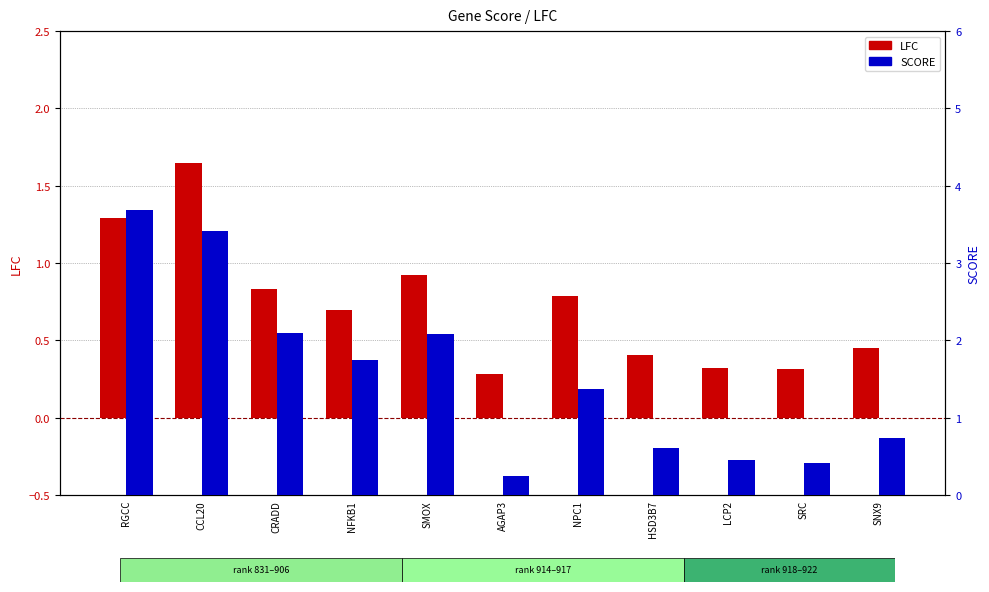

Between HSD3B7 and SNX9, which series saw the biggest shift?

SCORE